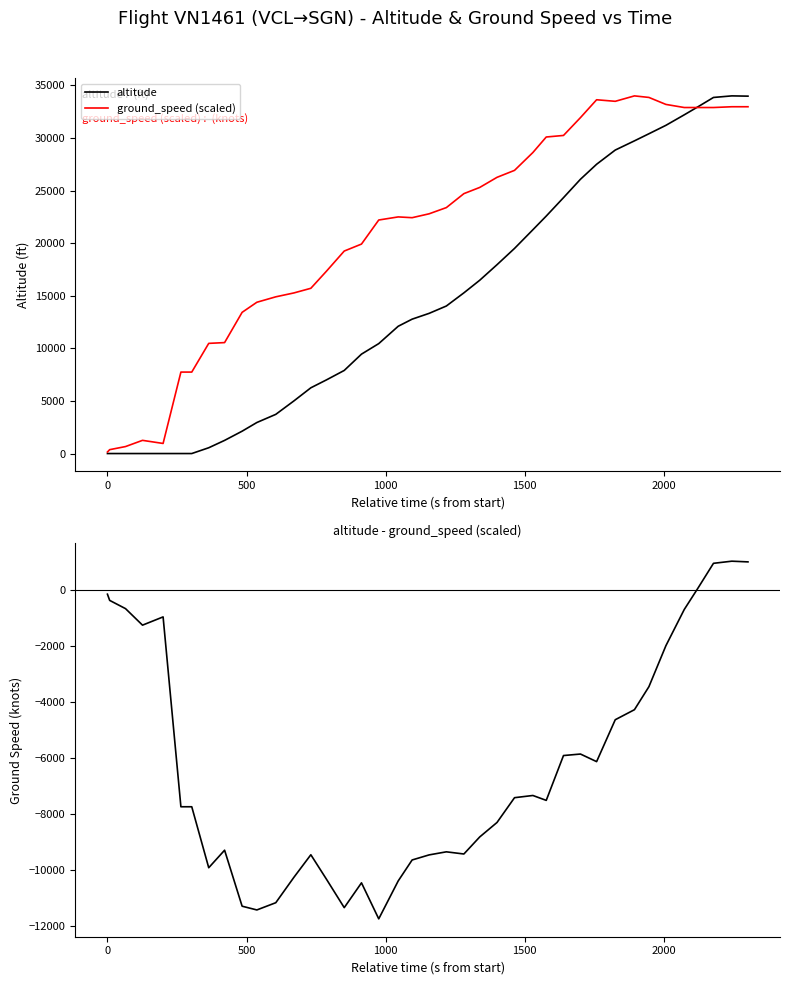

List the series in order of their overall mean, highest first.

ground_speed (scaled), altitude, altitude - ground_speed (scaled)